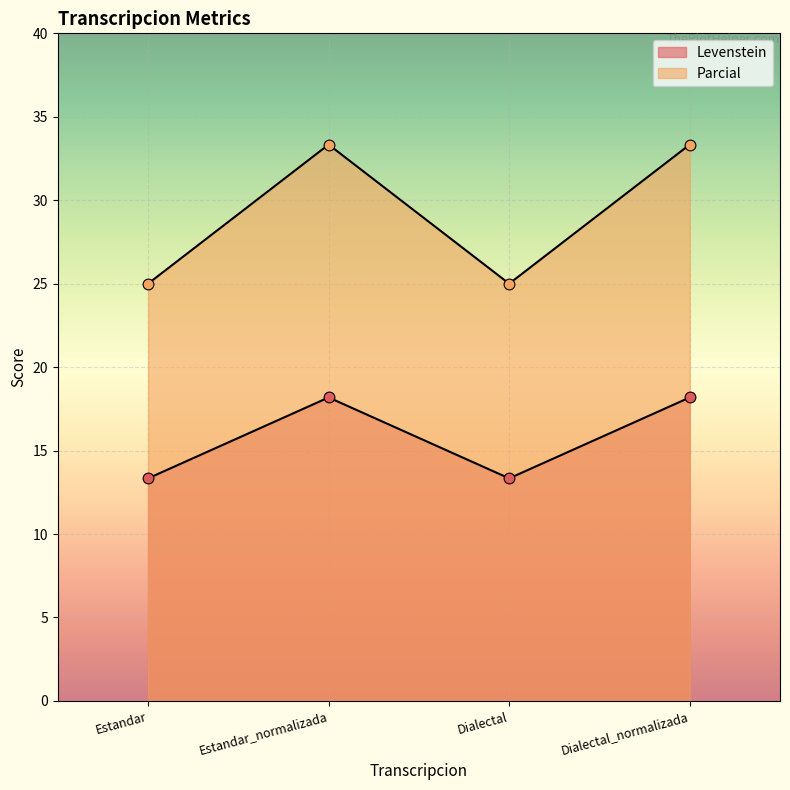

At which category is the sum across all series the highest?

Estandar_normalizada